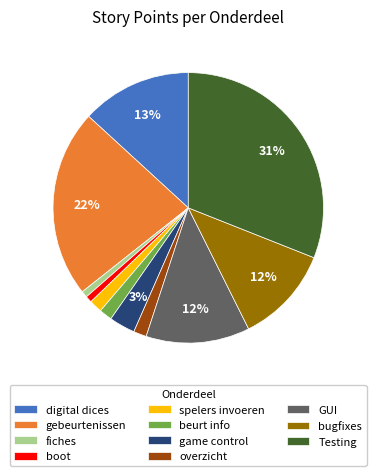

How many slices are in this pie chart?

11